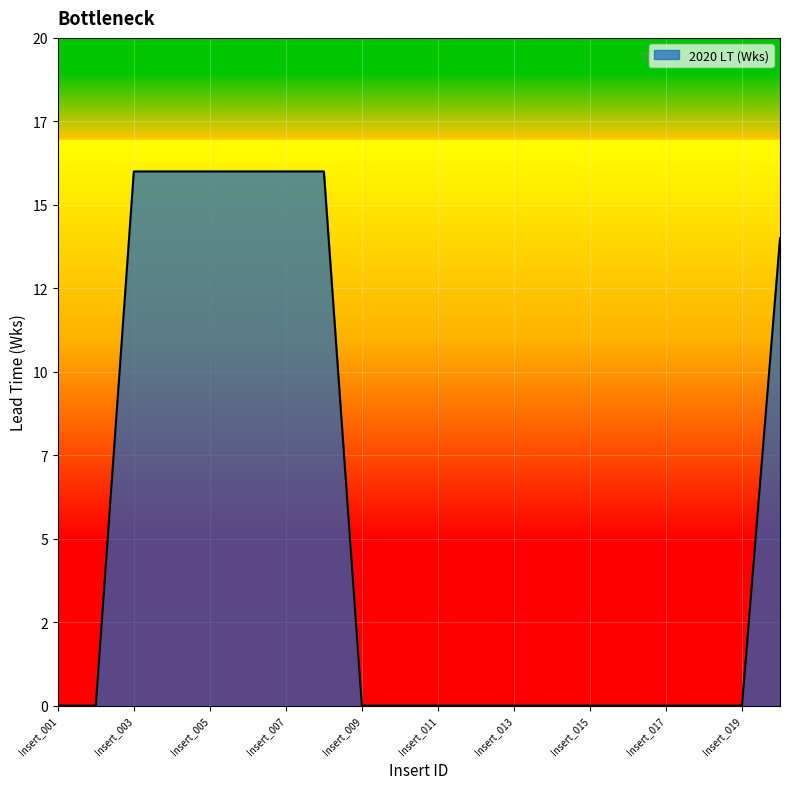

What is the average value?

6